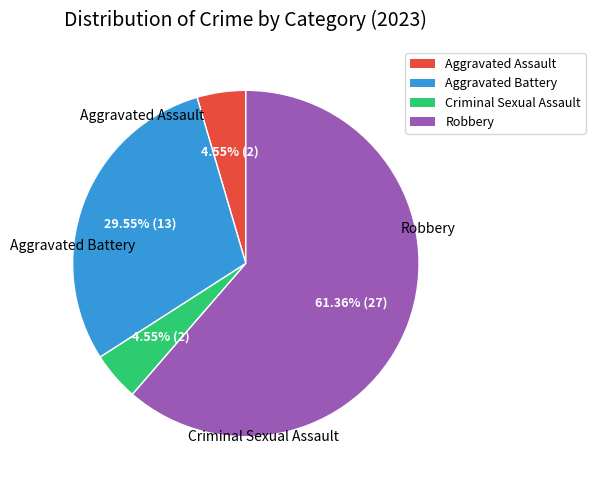

Which category has the biggest portion of the pie?

Robbery